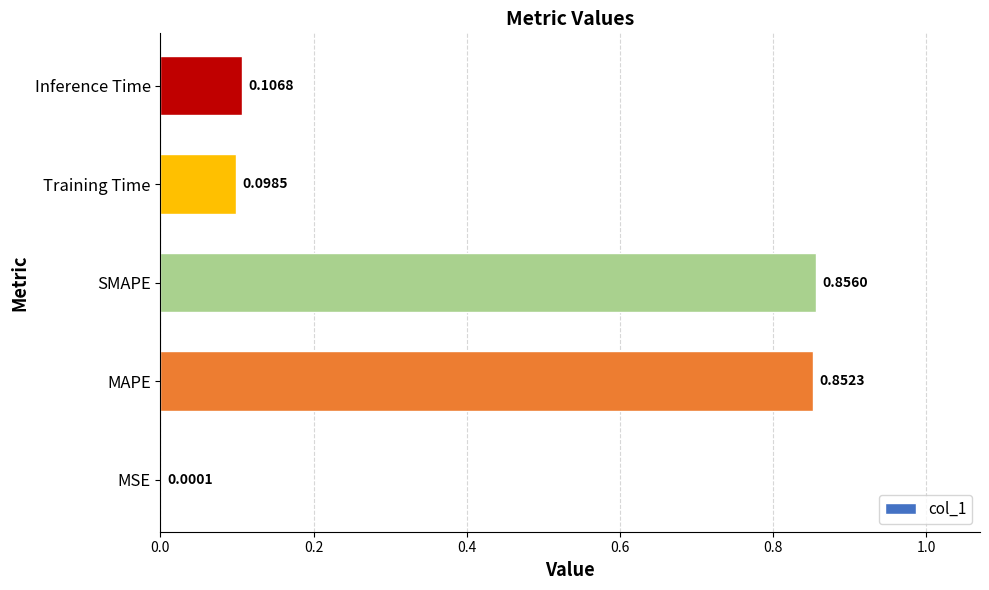

Between Inference Time and MSE, which is larger?

Inference Time